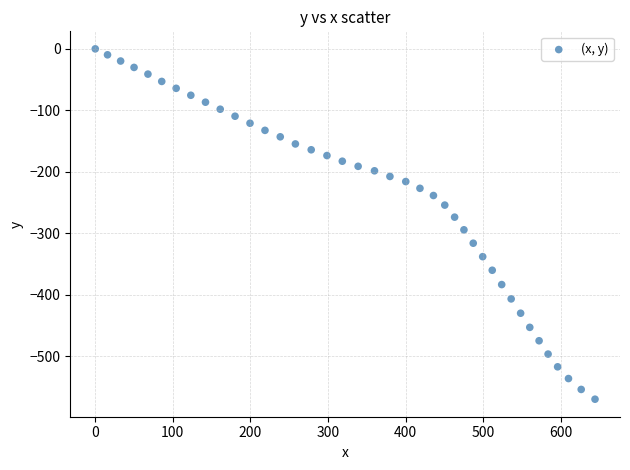

What is the range of X values (max minus min)?

644.3